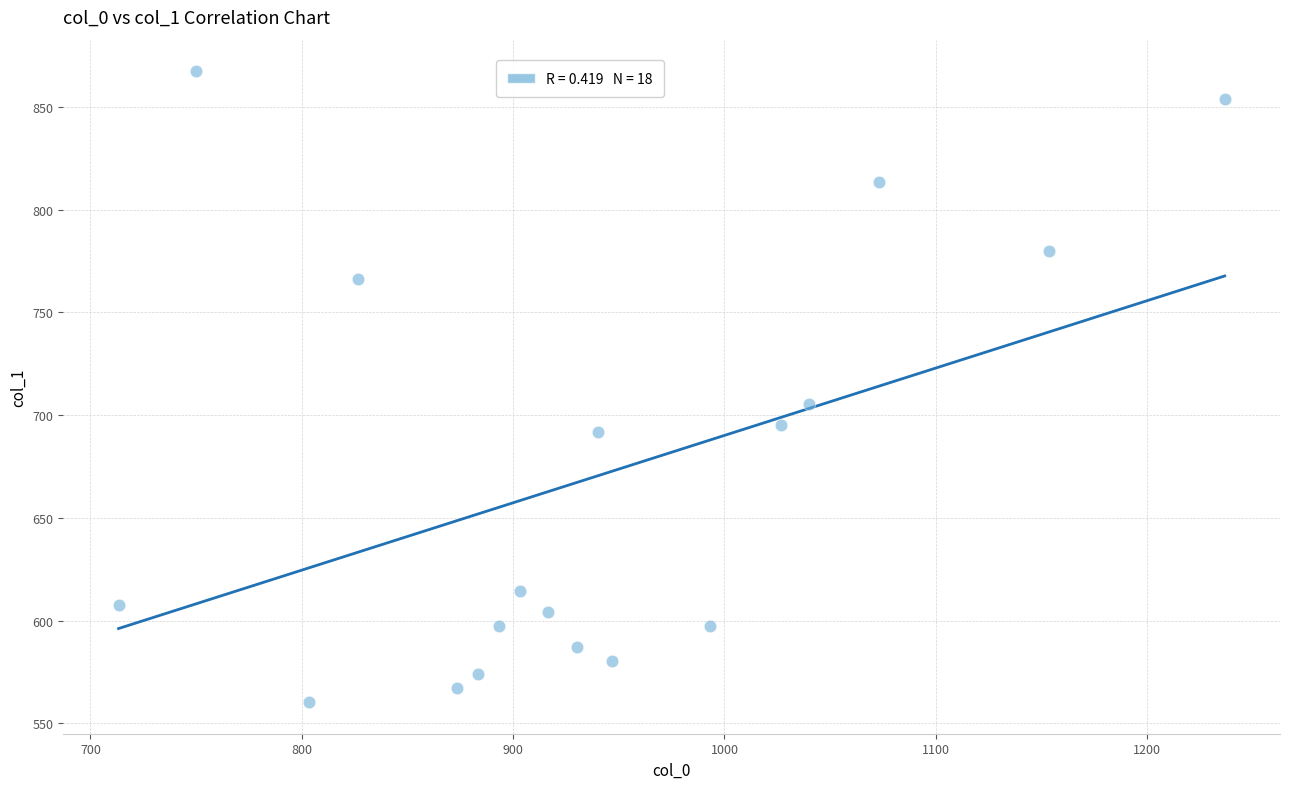

What Y value in the scatter plot is closest to 713?

705.4